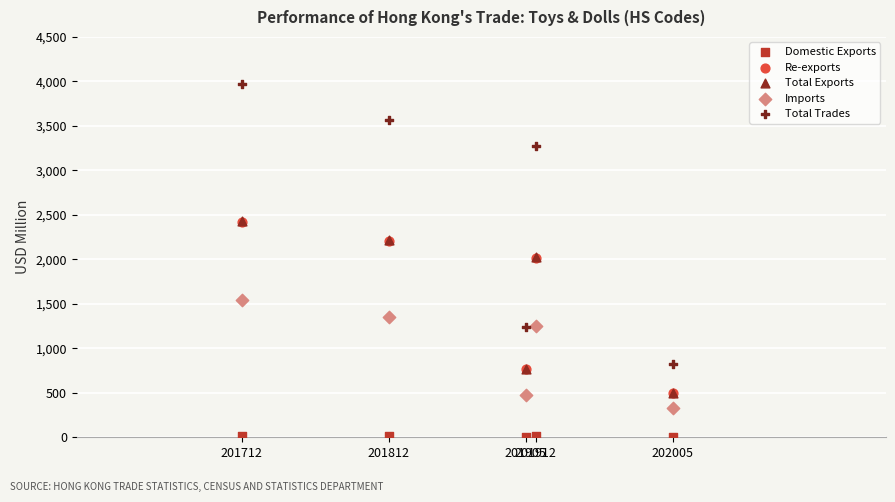

Which series contains the lowest Y value?

Domestic Exports